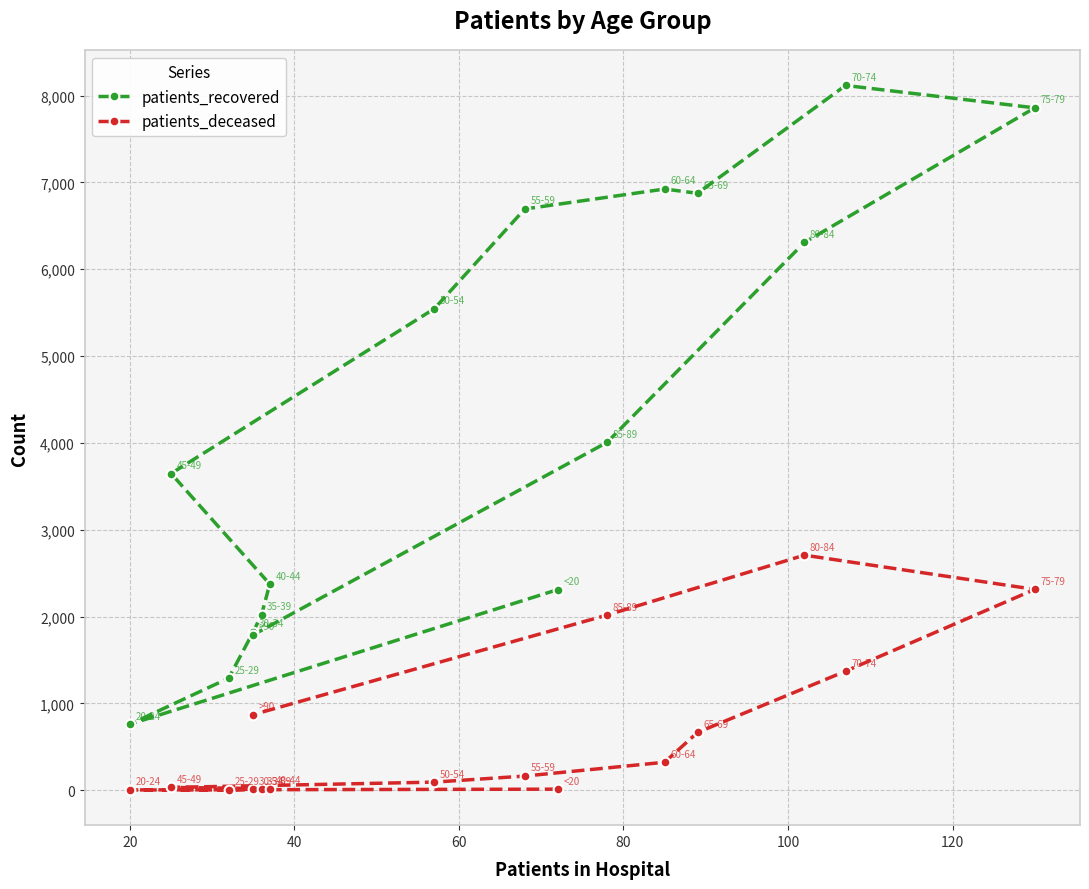

Reading right to left, list all the values displayed in this chart.

patients_recovered: 1790	4006	6309	7859	8117	6875	6924	6694	5545	3647	2374	2022	1826	1290	760	2310
patients_deceased: 871	2017	2707	2313	1371	665	322	163	93	32	18	12	13	3	3	12